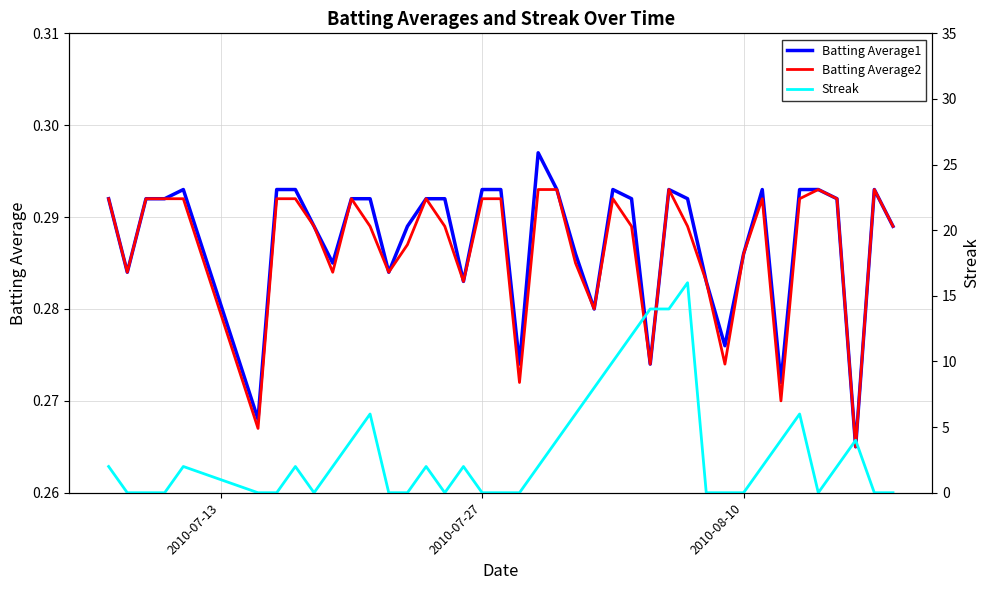

List the series in order of their peak value, highest first.

Streak, Batting Average1, Batting Average2